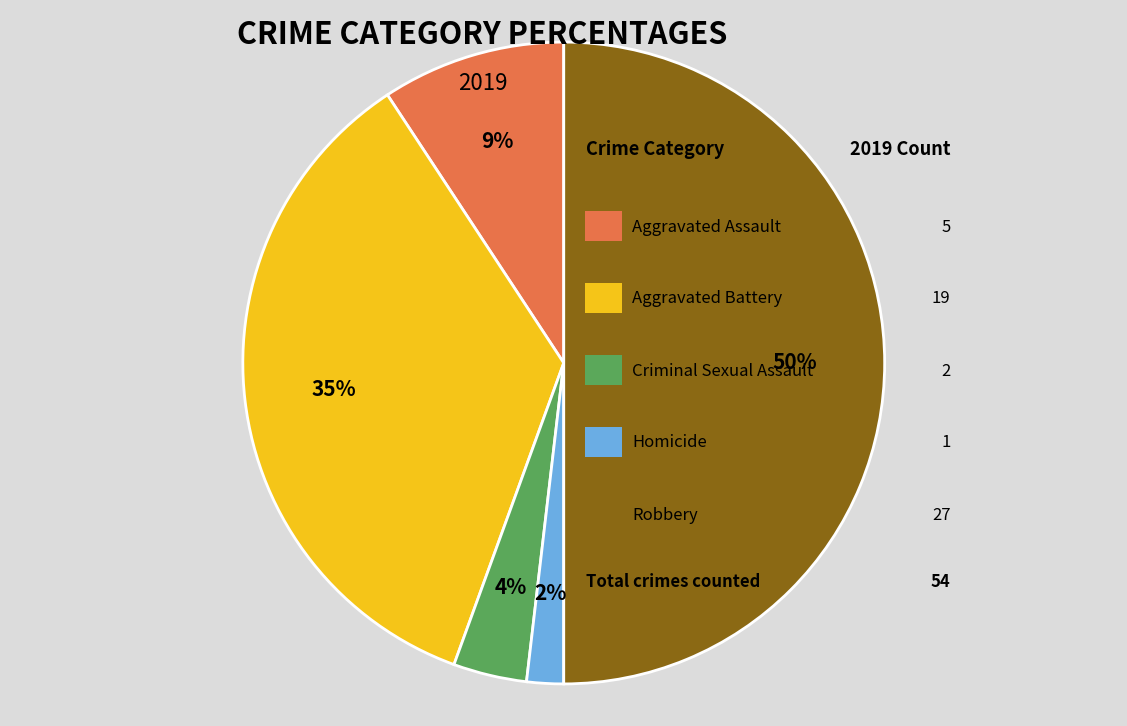

To the nearest percent, what is the difference between the largest and smallest slice percentages?

48%